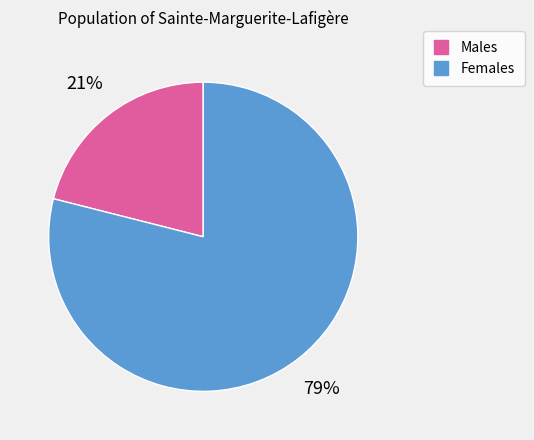

To the nearest percent, what is the difference between the largest and smallest slice percentages?

58%